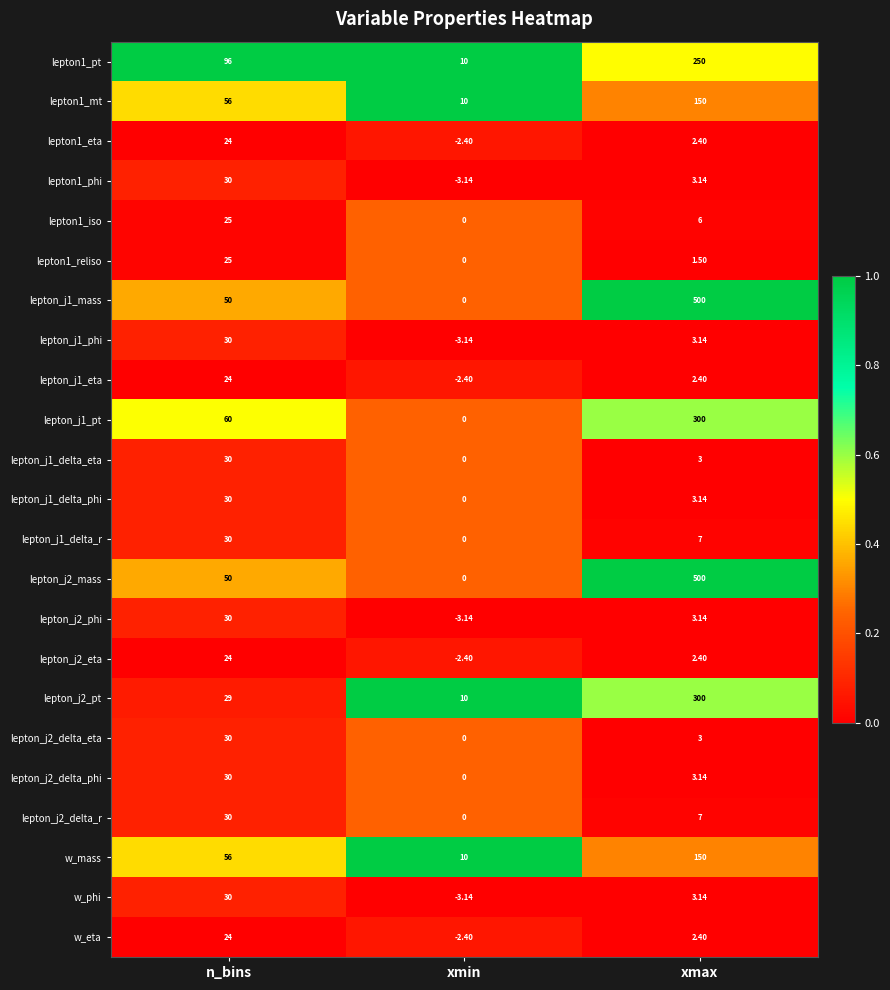

Is the value of lepton_j2_delta_r at n_bins greater than the value of lepton_j1_delta_r at xmax?

Yes